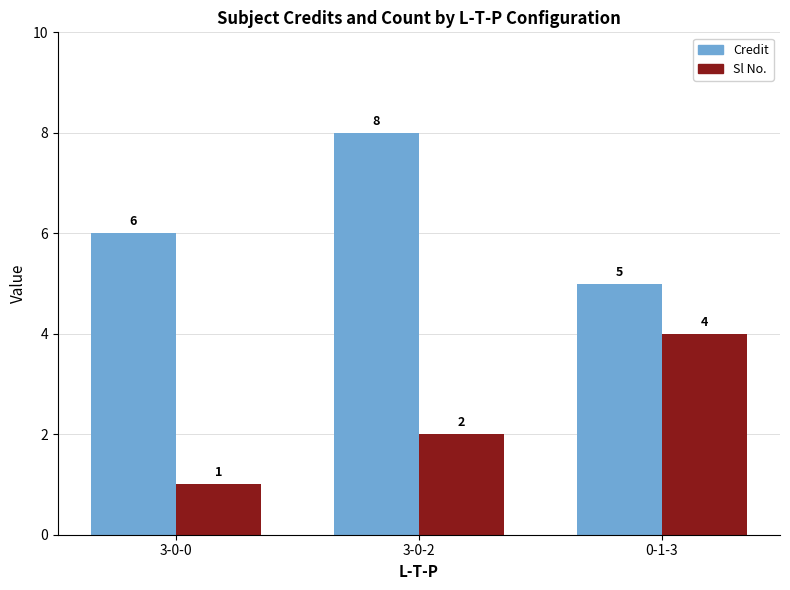

Reading right to left, what are all the values shown in this chart?

Credit: 0-1-3=5	3-0-2=8	3-0-0=6
Sl No.: 0-1-3=4	3-0-2=2	3-0-0=1